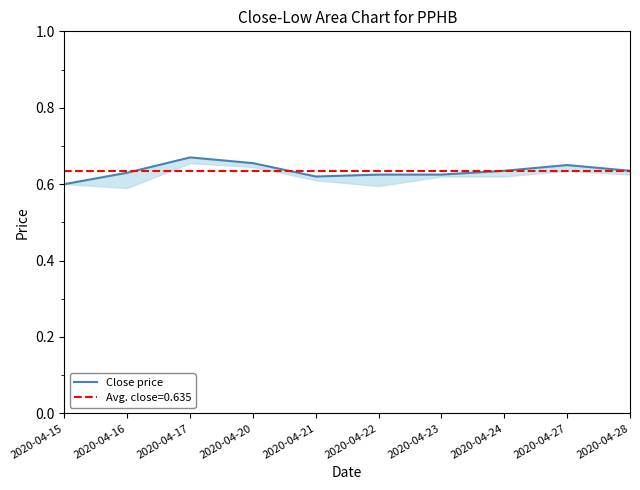

List the labels in order of value, largest first.

2020-04-17, 2020-04-20, 2020-04-27, 2020-04-24, 2020-04-28, 2020-04-16, 2020-04-22, 2020-04-23, 2020-04-21, 2020-04-15